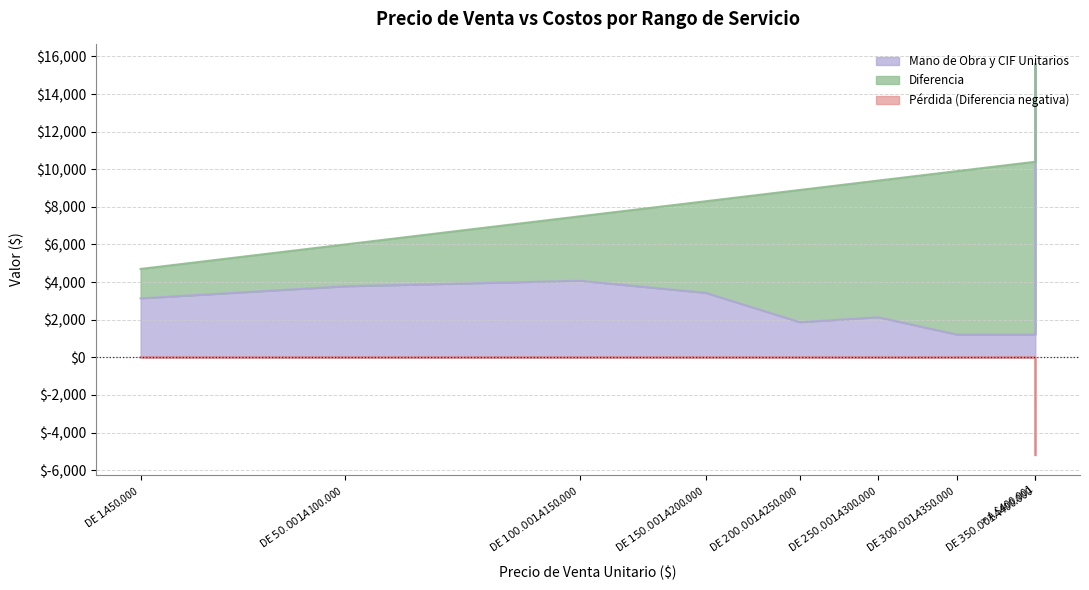

How many values are below 3137?

4